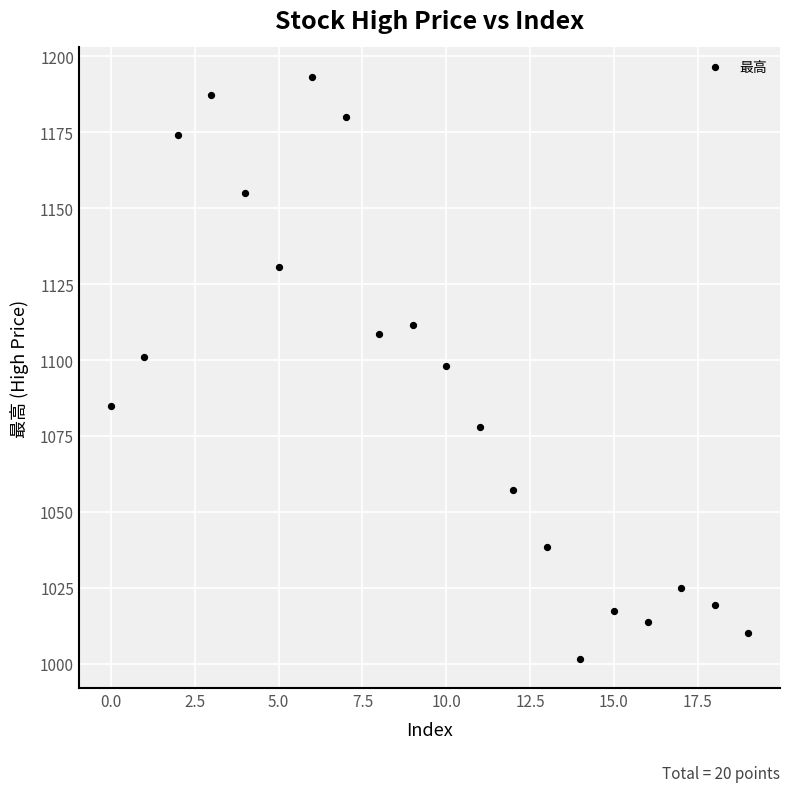

What is the range of Y values (max minus min)?

191.7